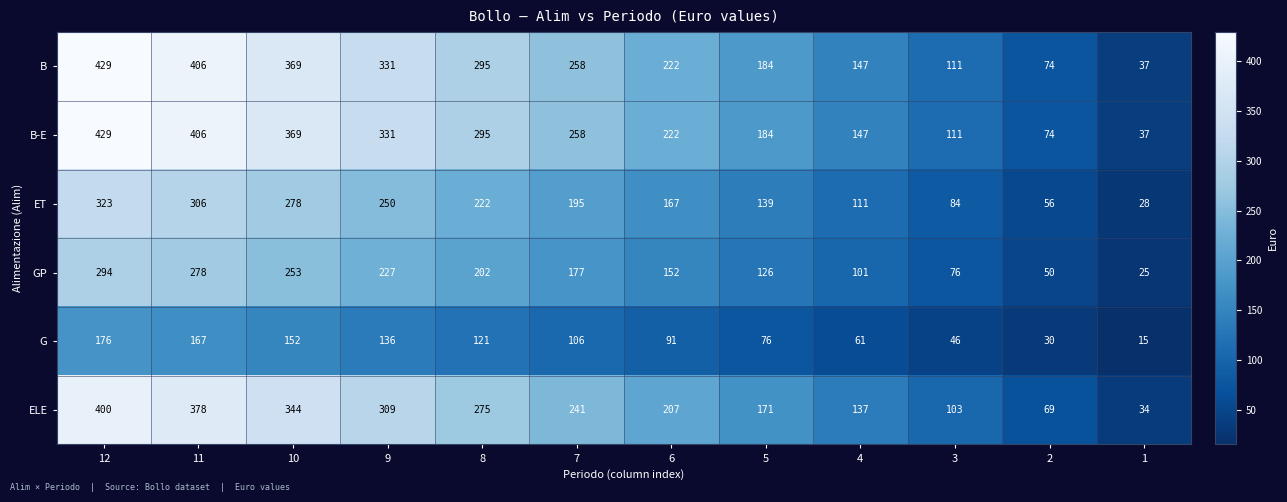

What is the average value of the B-E series?

239